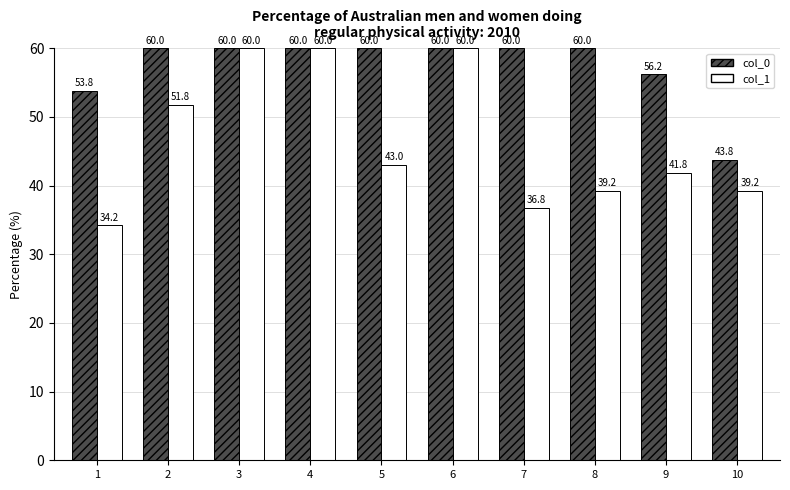

What is the minimum value shown in the chart?

34.2